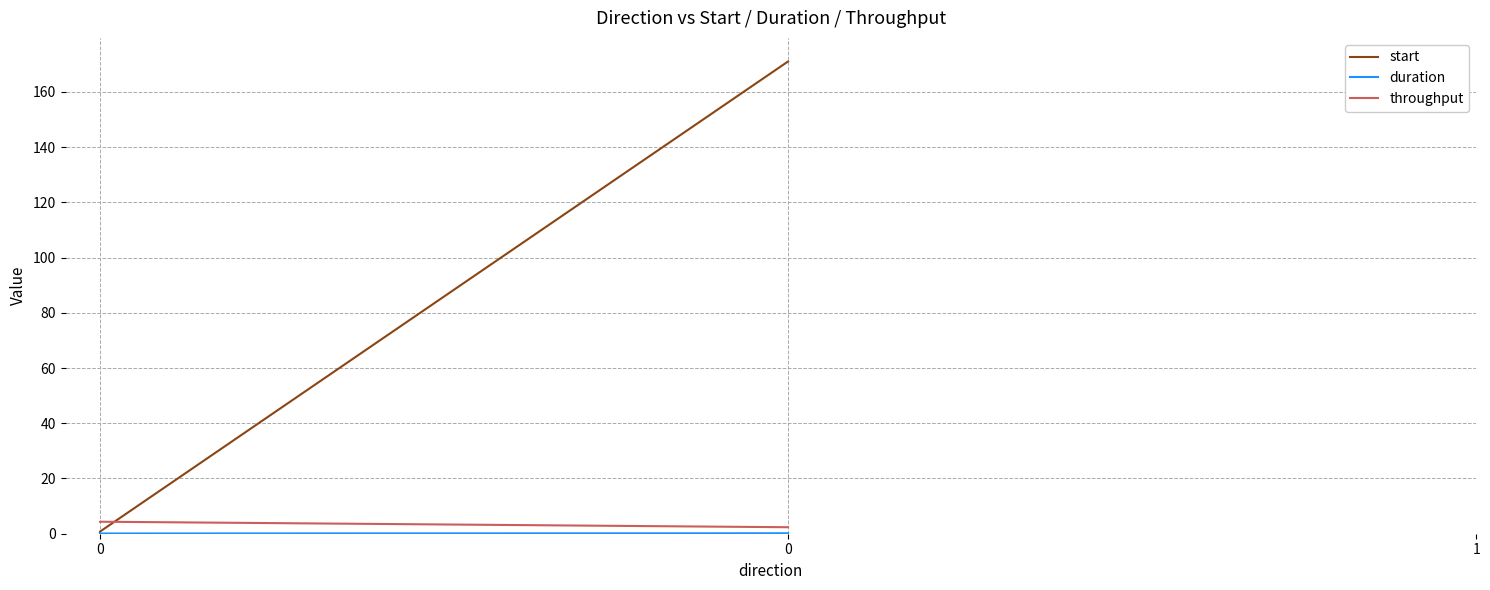

Does the chart display data point markers on the line(s)?

No